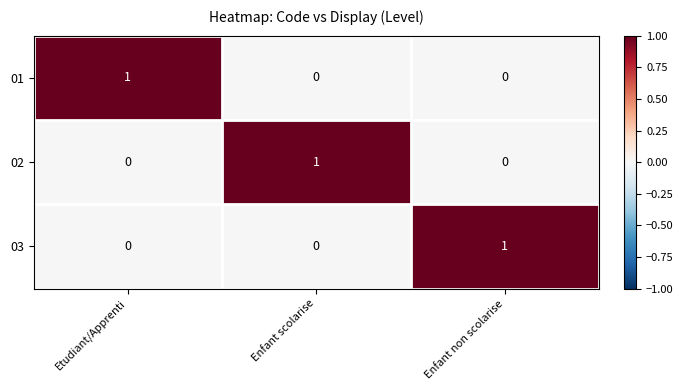

Reading left to right, what are all the values shown in this chart?

01: 1	0	0
02: 0	1	0
03: 0	0	1